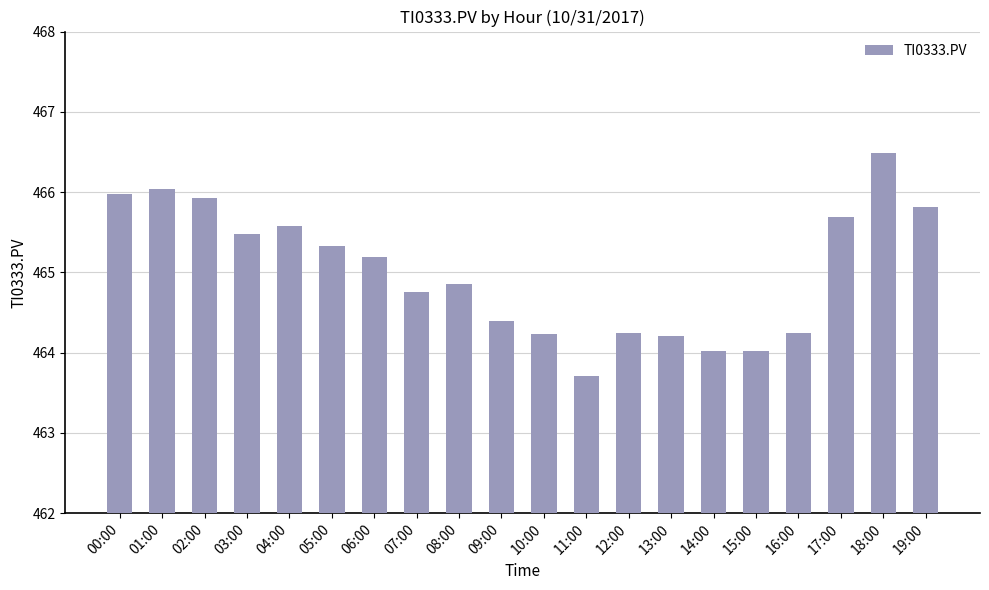

What is the change in value from 12:00 to 19:00?

+1.6